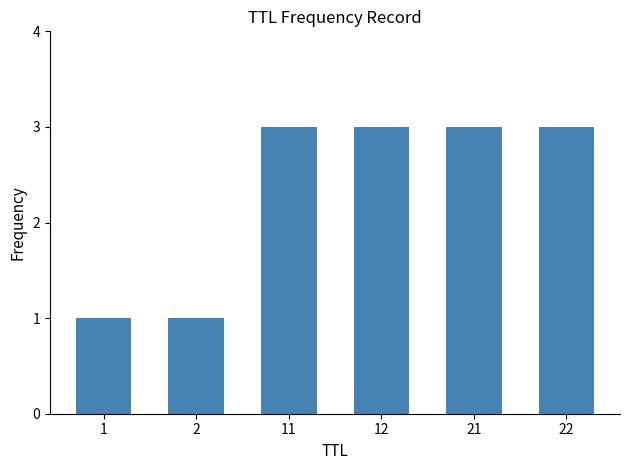

What is the greatest value displayed?

3